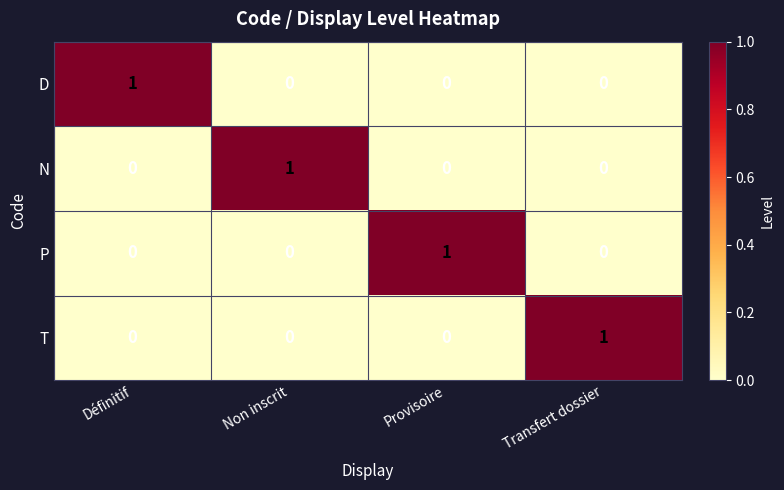

Reading left to right, transcribe all the data shown in this chart.

D: 1	0	0	0
N: 0	1	0	0
P: 0	0	1	0
T: 0	0	0	1